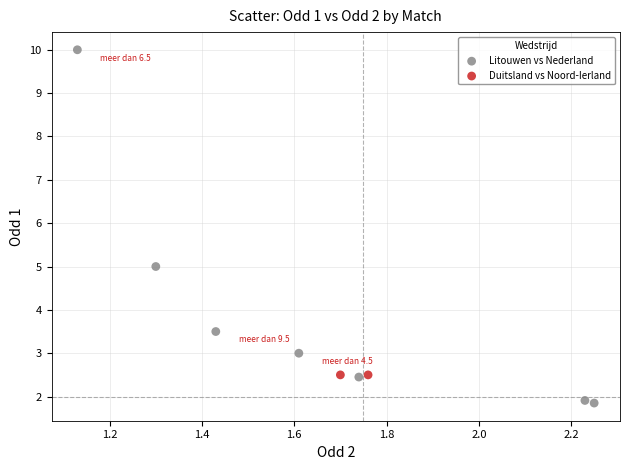

What are all the series names shown in the legend?

Litouwen vs Nederland, Duitsland vs Noord-Ierland